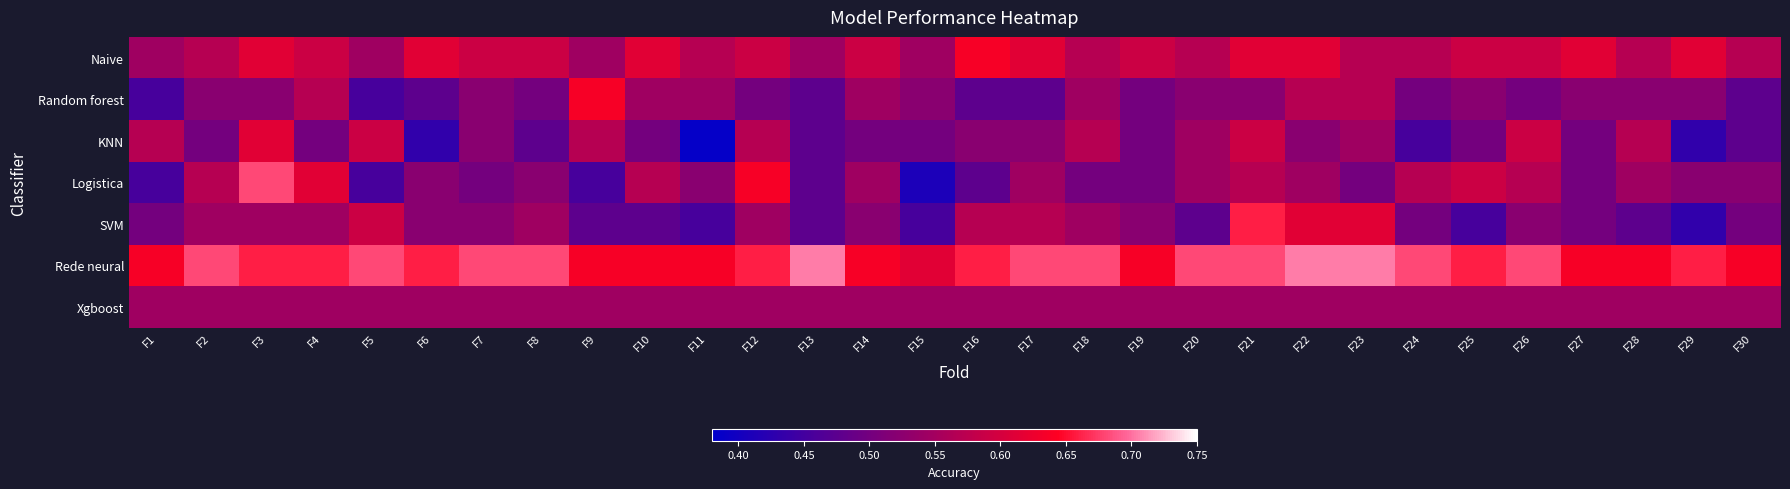

Which series has the largest total across all categories?

Rede neural